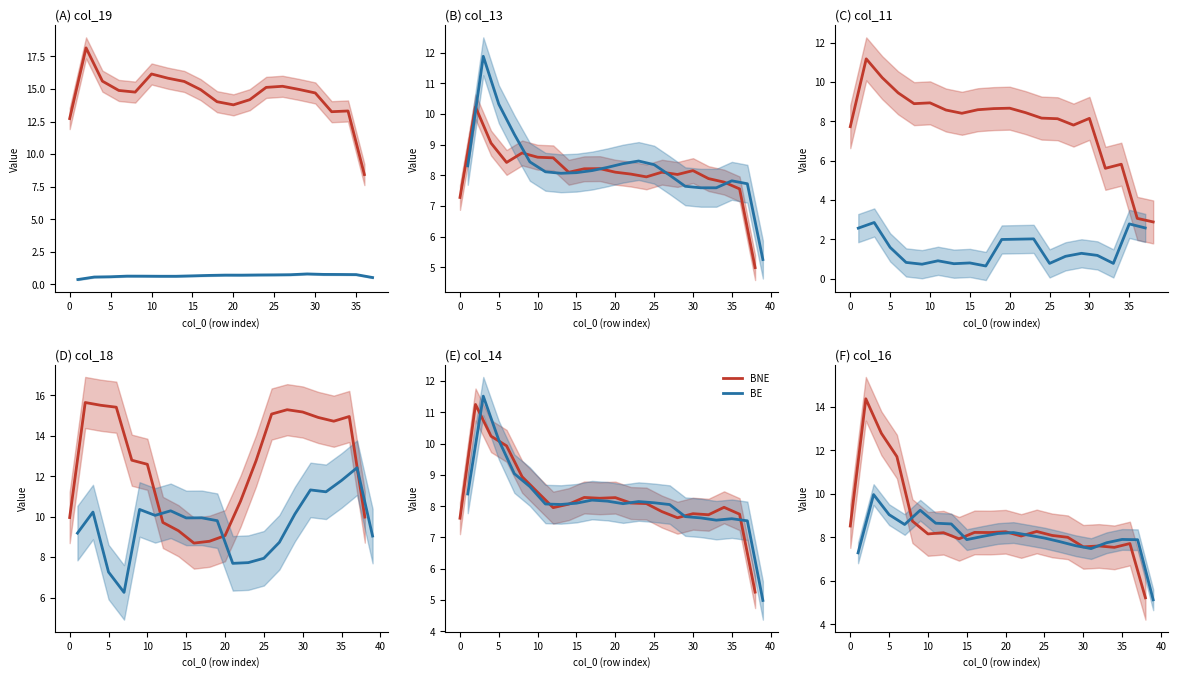

The value of BE at 5 is 9.0. True or false?

True